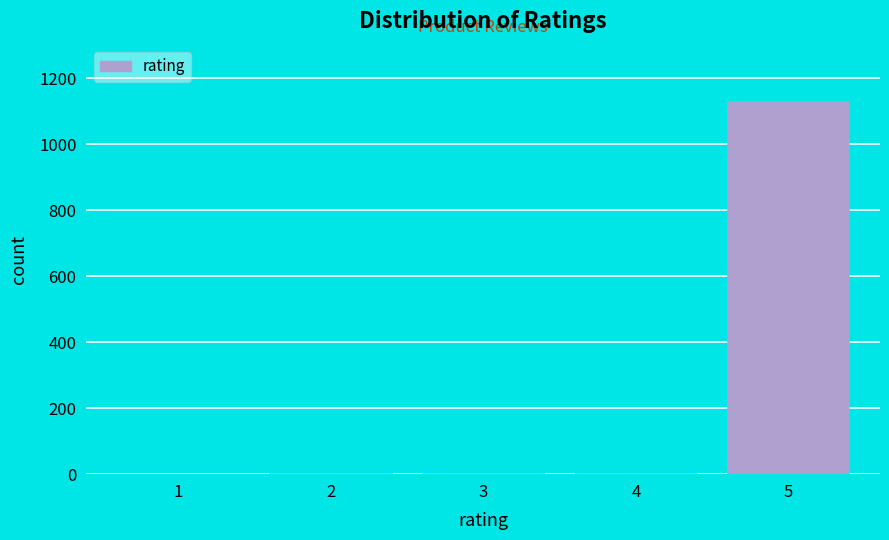

What is the greatest value displayed?

1132